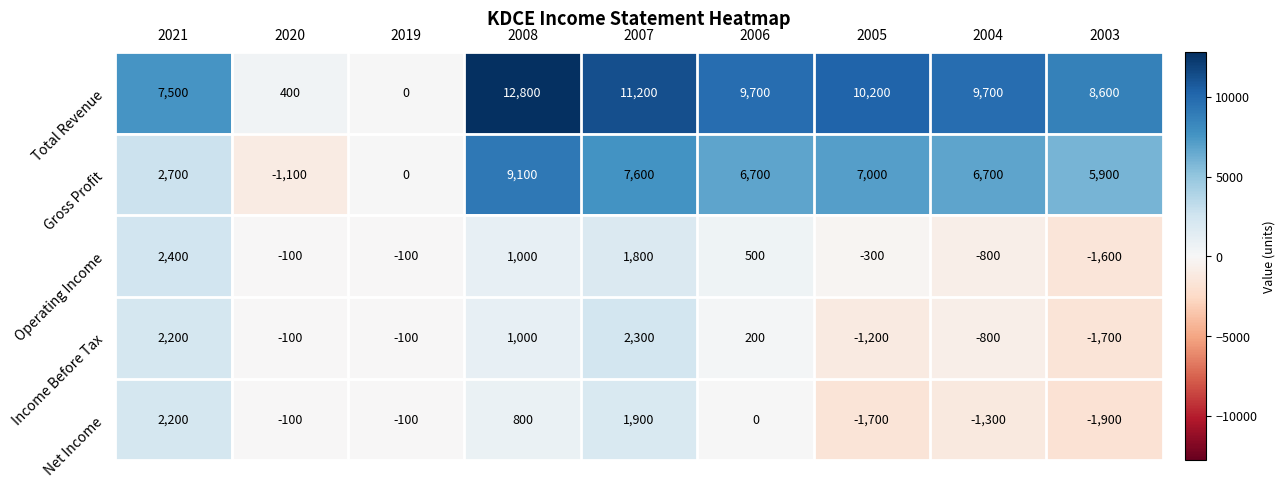

At how many categories does at least one series exceed 8269?

6